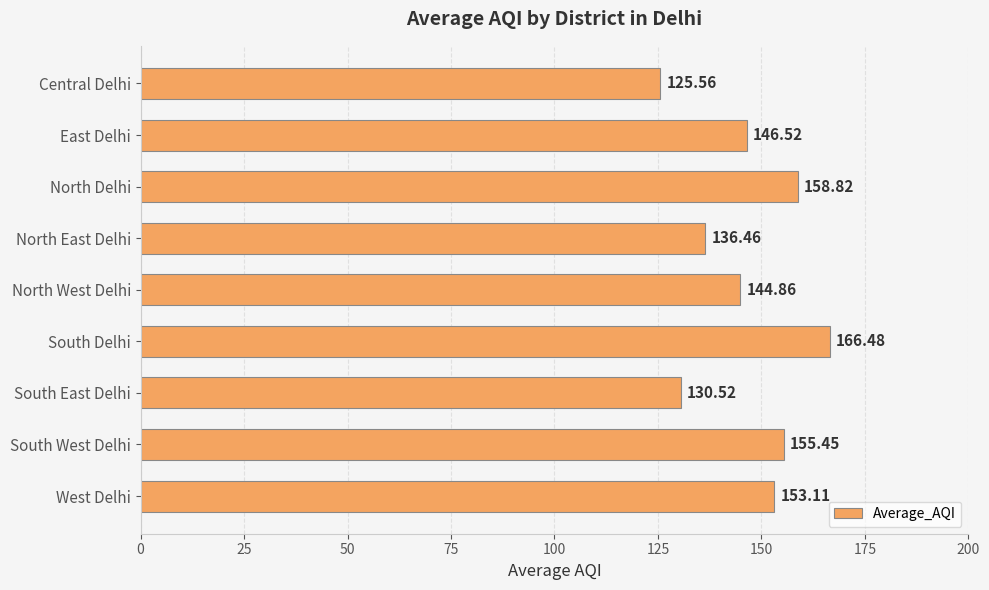

At which label is the value closest to 146?

East Delhi